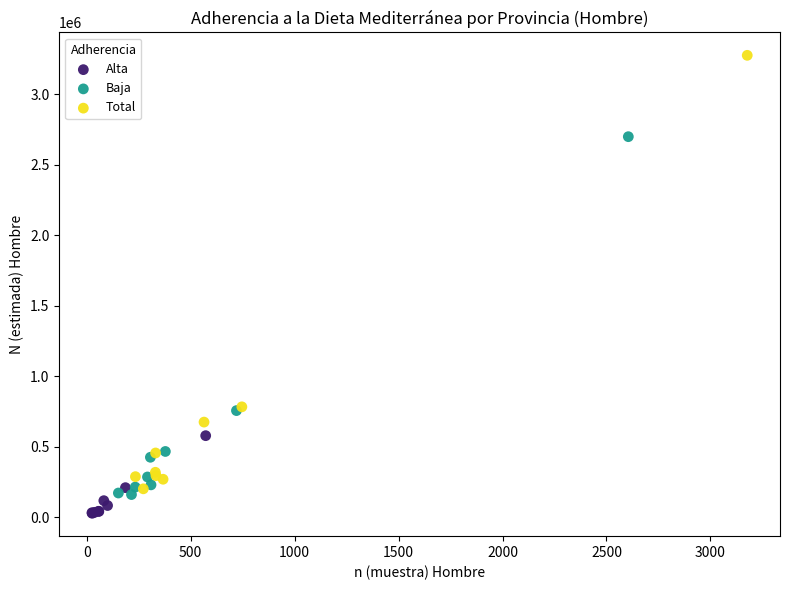

Which series contains the highest Y value?

Total